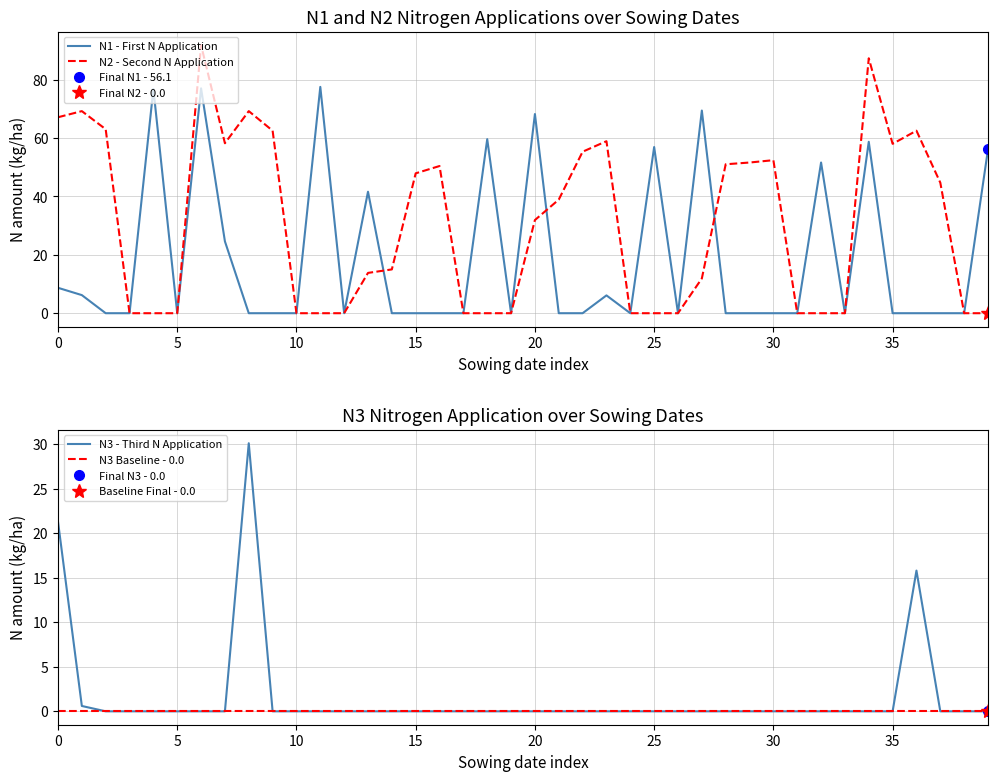

What is the highest value of the N1 - First N Application series?

77.5